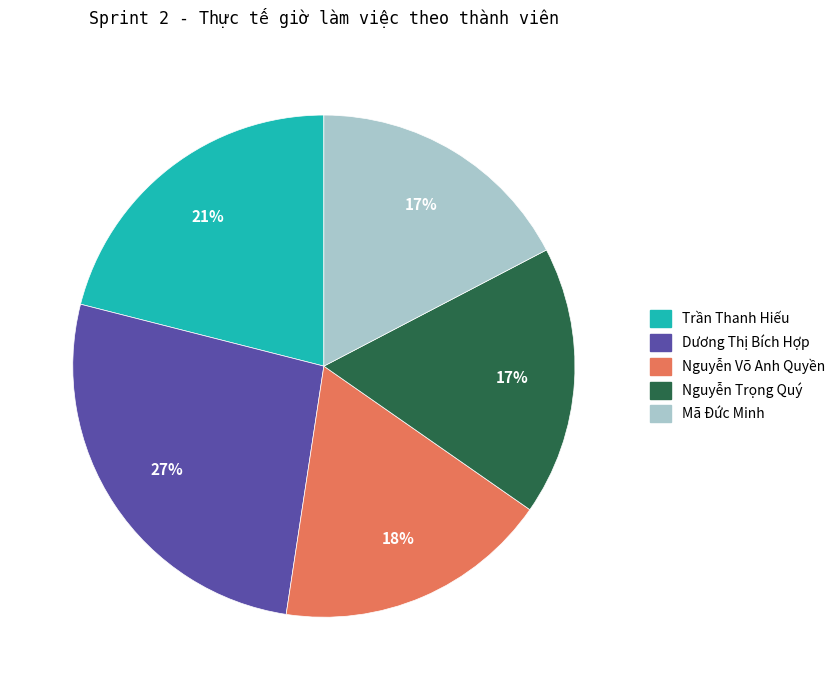

Does Nguyễn Võ Anh Quyền account for over 50% of the chart?

No